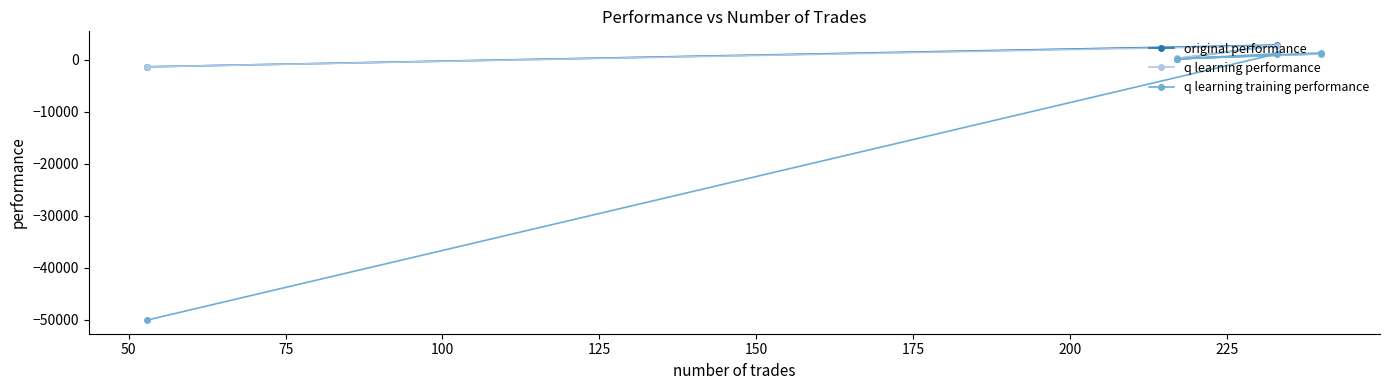

How many data points in original performance are above 1141?

2